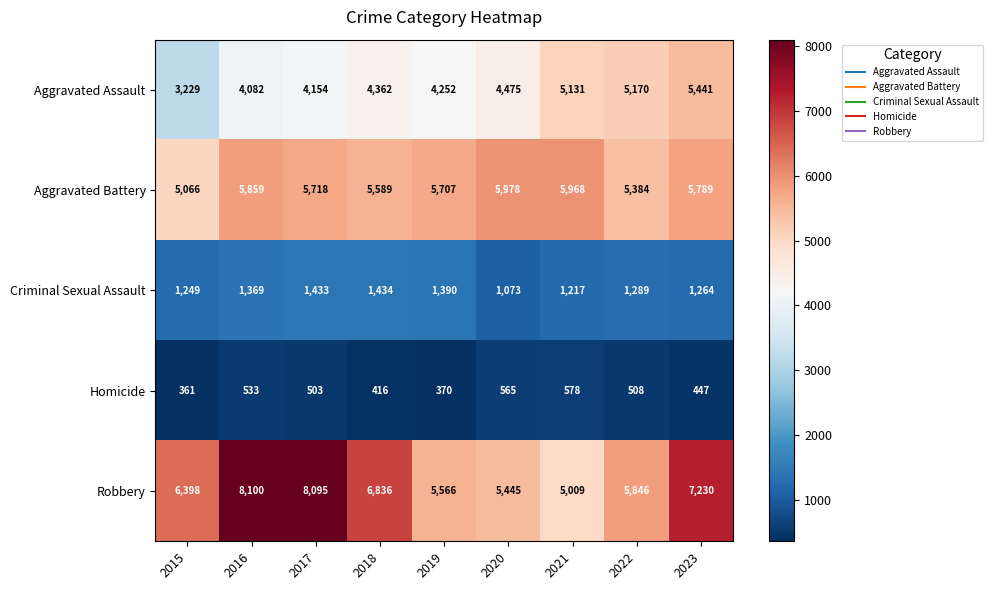

How many values in the Criminal Sexual Assault series are below 1289?

4